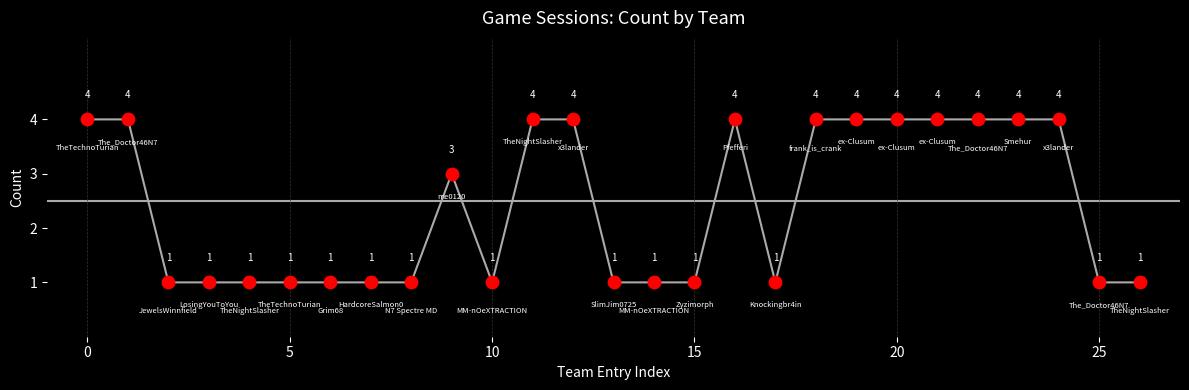

What is the greatest value displayed?

4